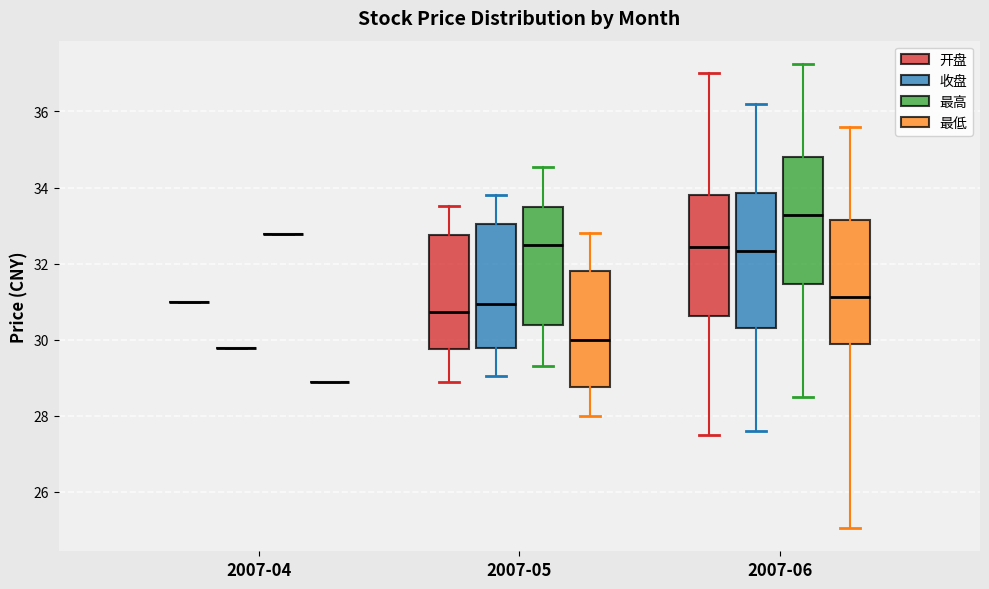

Reading left to right, read every box against the y-axis: the position of its median line, the range the box covers, and the ends of its whiskers. The values are not printed on the chart, so give them approximately, as read against the axis.

2007-04 (开盘): box collapsed to a line at 31.0, whiskers 31.0 to 31.0
2007-04 (收盘): box collapsed to a line at 29.8, whiskers 29.8 to 29.8
2007-04 (最高): box collapsed to a line at 32.8, whiskers 32.8 to 32.8
2007-04 (最低): box collapsed to a line at 28.8, whiskers 28.8 to 28.8
2007-05 (开盘): median 30.8, box 29.8 to 32.8, whiskers 29.0 to 33.6
2007-05 (收盘): median 31.0, box 29.8 to 33.0, whiskers 29.0 to 33.8
2007-05 (最高): median 32.6, box 30.4 to 33.4, whiskers 29.4 to 34.6
2007-05 (最低): median 30.0, box 28.8 to 31.8, whiskers 28.0 to 32.8
2007-06 (开盘): median 32.4, box 30.6 to 33.8, whiskers 27.6 to 37.0
2007-06 (收盘): median 32.4, box 30.4 to 33.8, whiskers 27.6 to 36.2
2007-06 (最高): median 33.2, box 31.4 to 34.8, whiskers 28.6 to 37.2
2007-06 (最低): median 31.2, box 30.0 to 33.2, whiskers 25.0 to 35.6